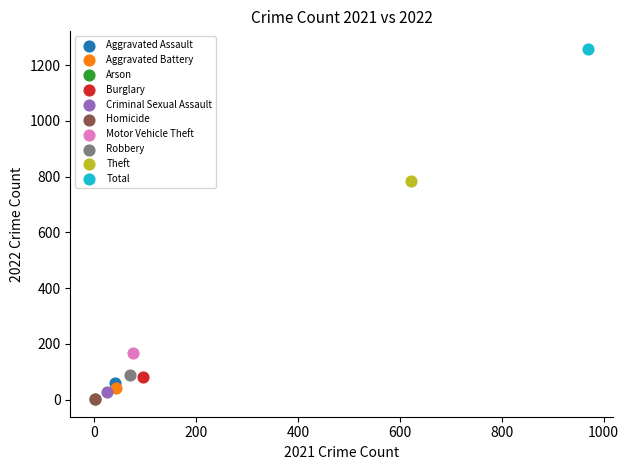

Which series contains the highest Y value?

Total